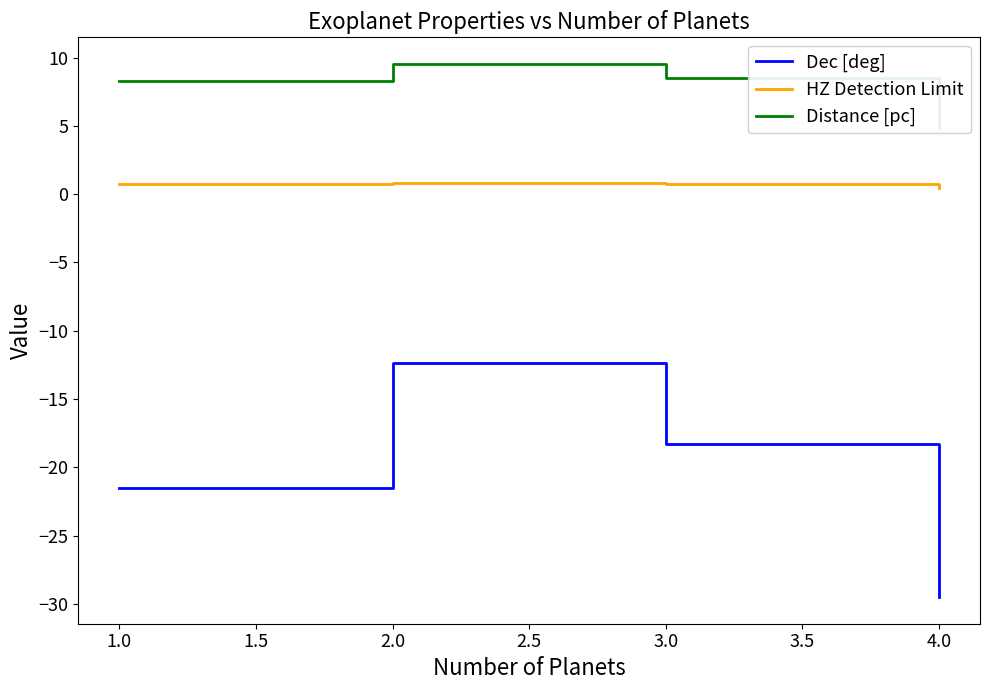

The Dec [deg] series shows -7.0 at 1.0. True or false?

False